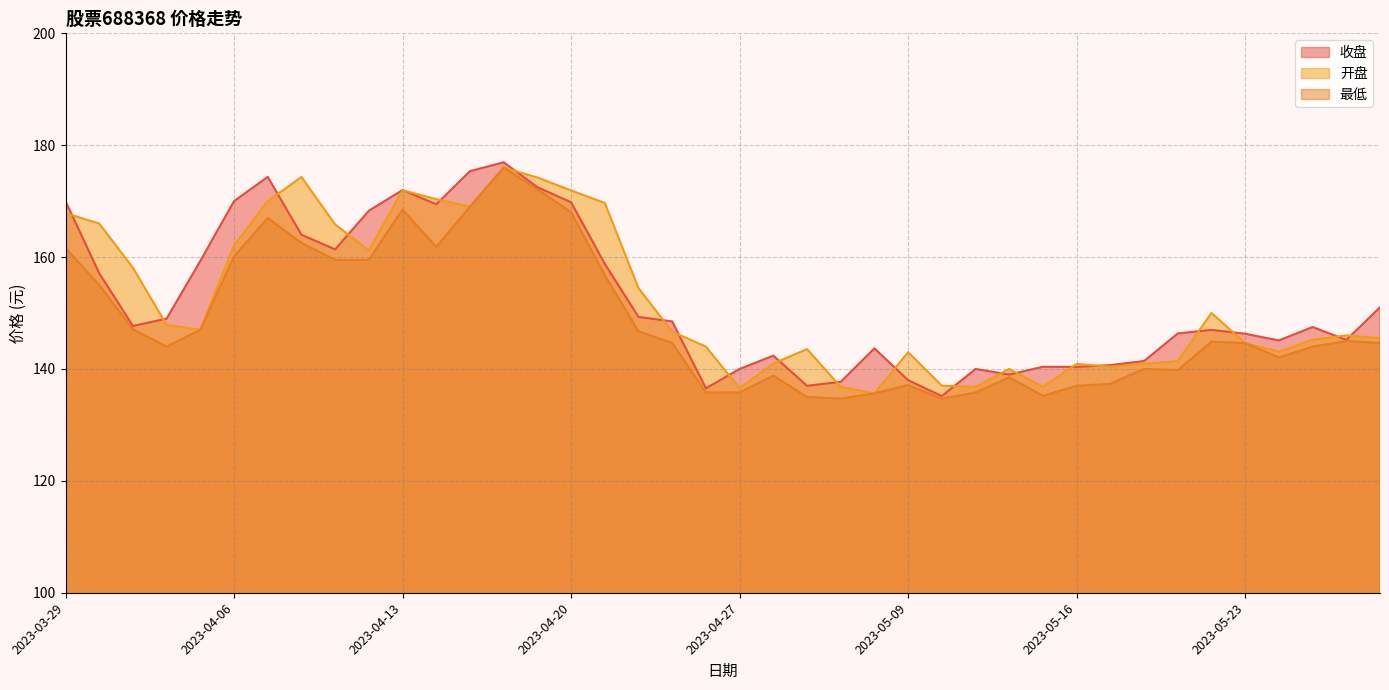

What is the label of the 15th point from the left?

2023-04-19